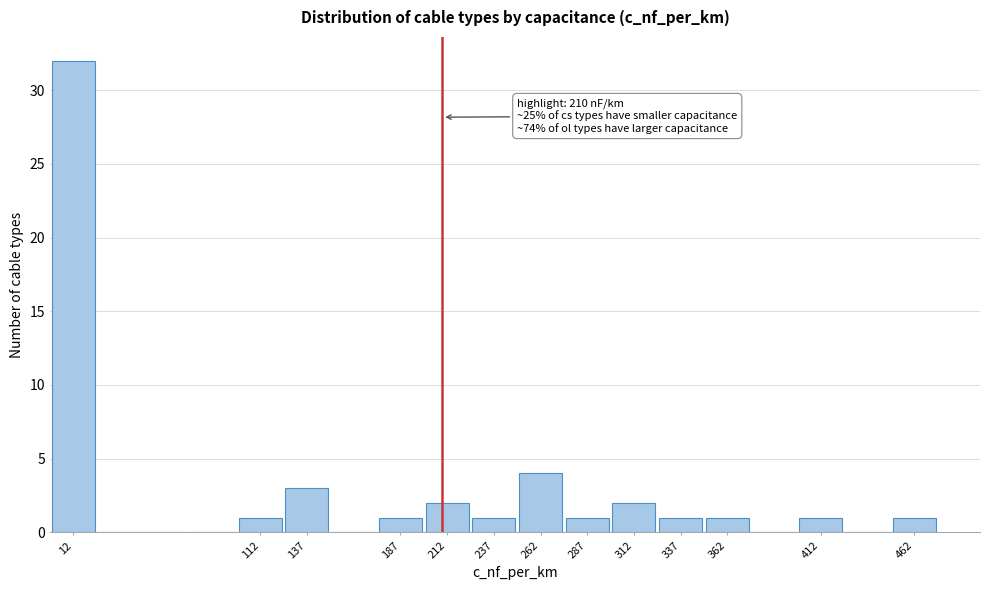

Over which range of the x-axis is the bar tallest?

0 to 25